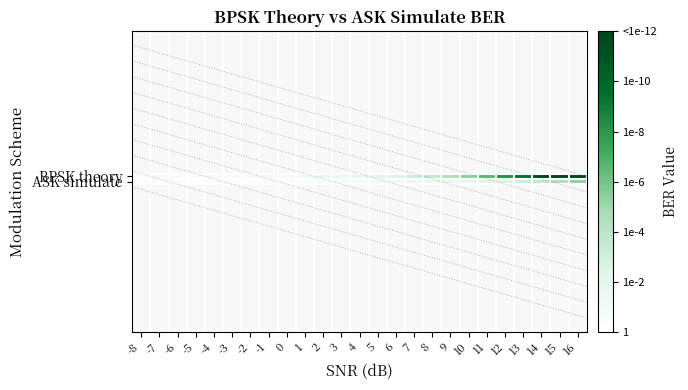

Which series has the widest spread of values?

BPSK theory